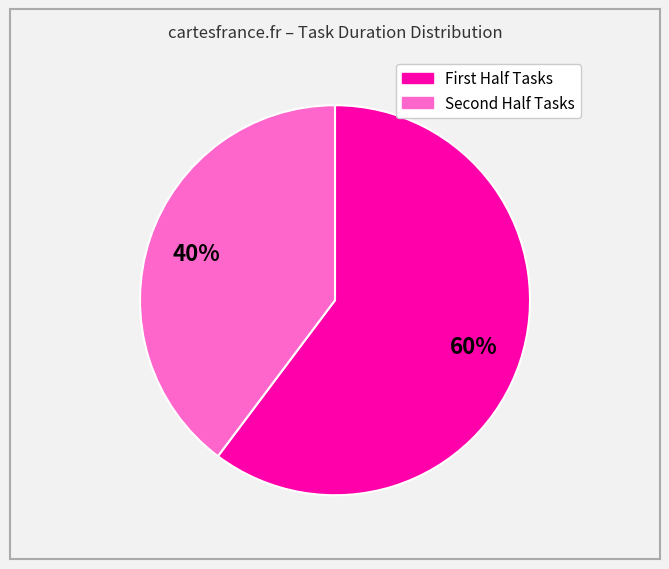

Is there any slice that represents more than half of the pie?

Yes